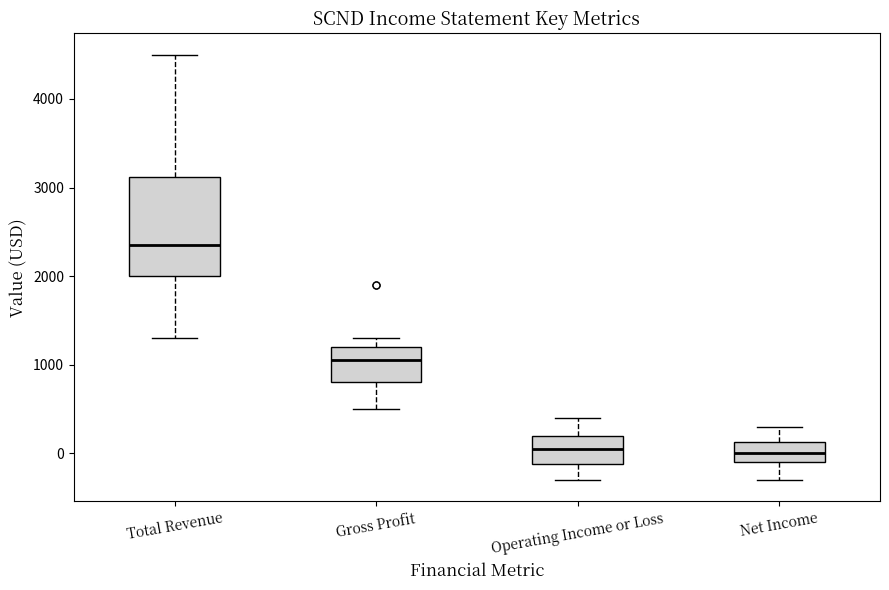

Reading left to right, read every box against the y-axis: the position of its median line, the range the box covers, and the ends of its whiskers. The values are not printed on the chart, so give them approximately, as read against the axis.

Total Revenue: median 2400, box 2000 to 3100, whiskers 1300 to 4500
Gross Profit: median 1100, box 800 to 1200, whiskers 500 to 1300
Operating Income or Loss: median 100, box -100 to 200, whiskers -300 to 400
Net Income: median 0, box -100 to 100, whiskers -300 to 300